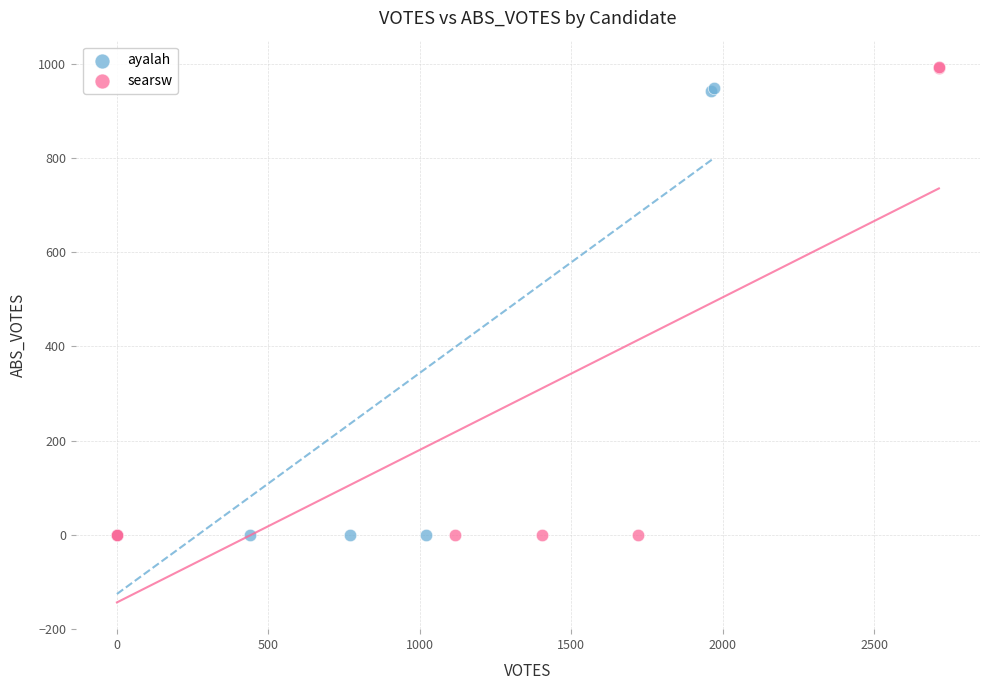

Which series reaches the maximum Y coordinate?

searsw